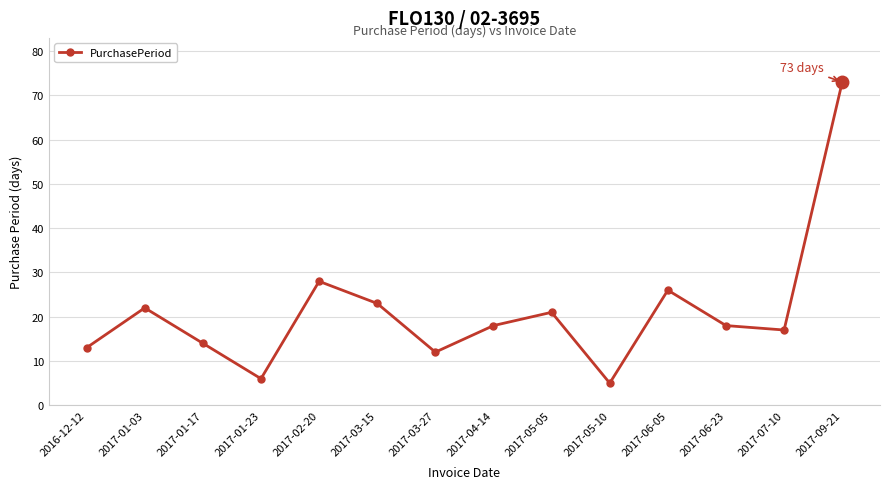

True or false: there are more than 2 points higher than both neighbors.

True